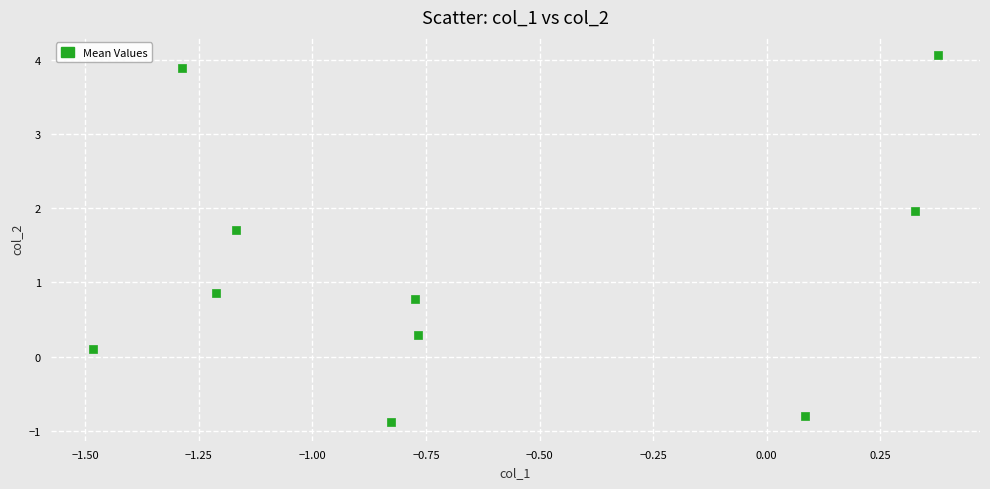

What Y value in the scatter plot is closest to 1?

0.9